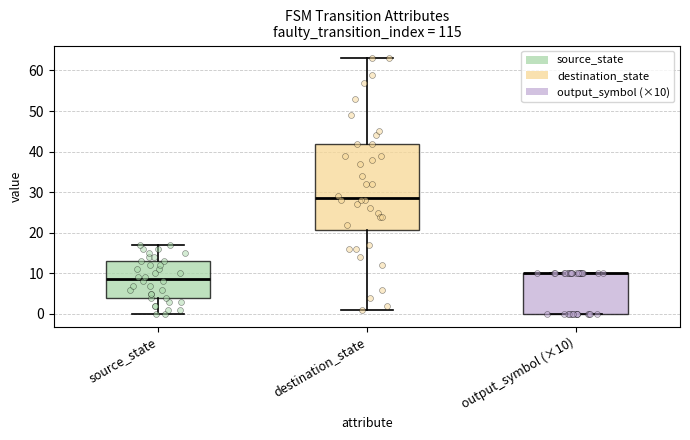

Reading left to right, transcribe this box plot: for each box, give where its median line is, the range the box spans, and where its two whiskers end, as read against the y-axis. The values are not printed on the chart, so give them approximately, as read against the axis.

source_state: median 9, box 4 to 13, whiskers 0 to 17
destination_state: median 29, box 21 to 42, whiskers 1 to 63
output_symbol (×10): median 10 (drawn on the box's upper edge), box 0 to 10, whiskers 0 to 10